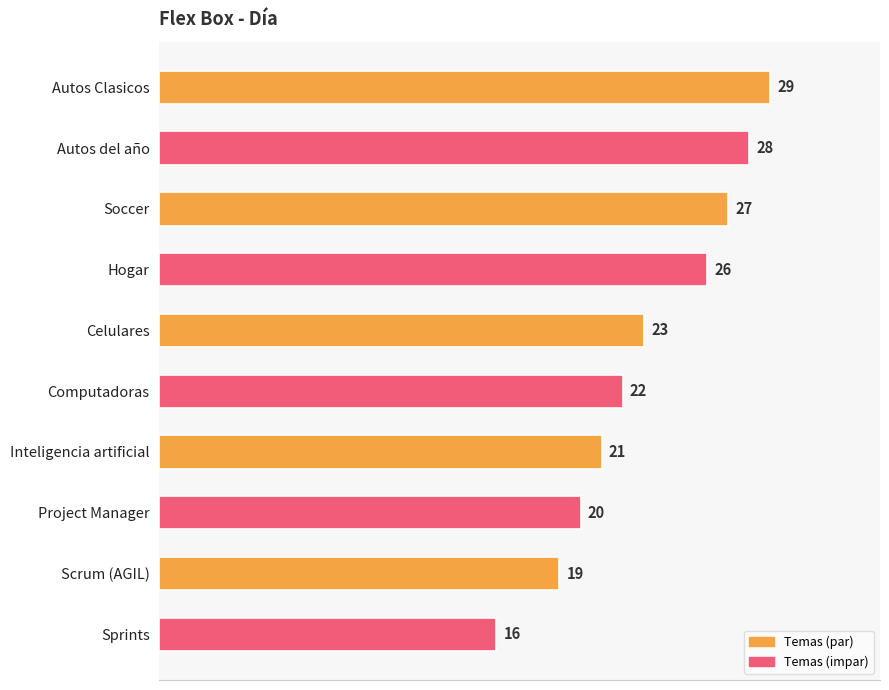

How many series are shown in this chart?

1